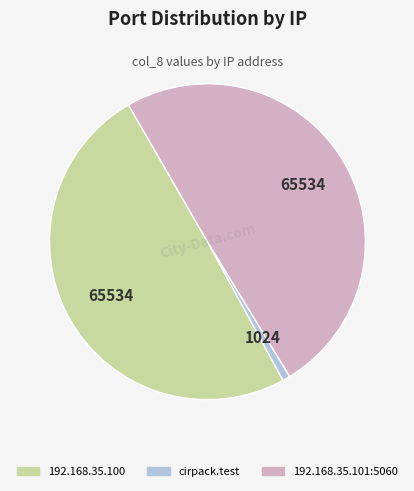

What is the smallest slice in the pie chart?

cirpack.test